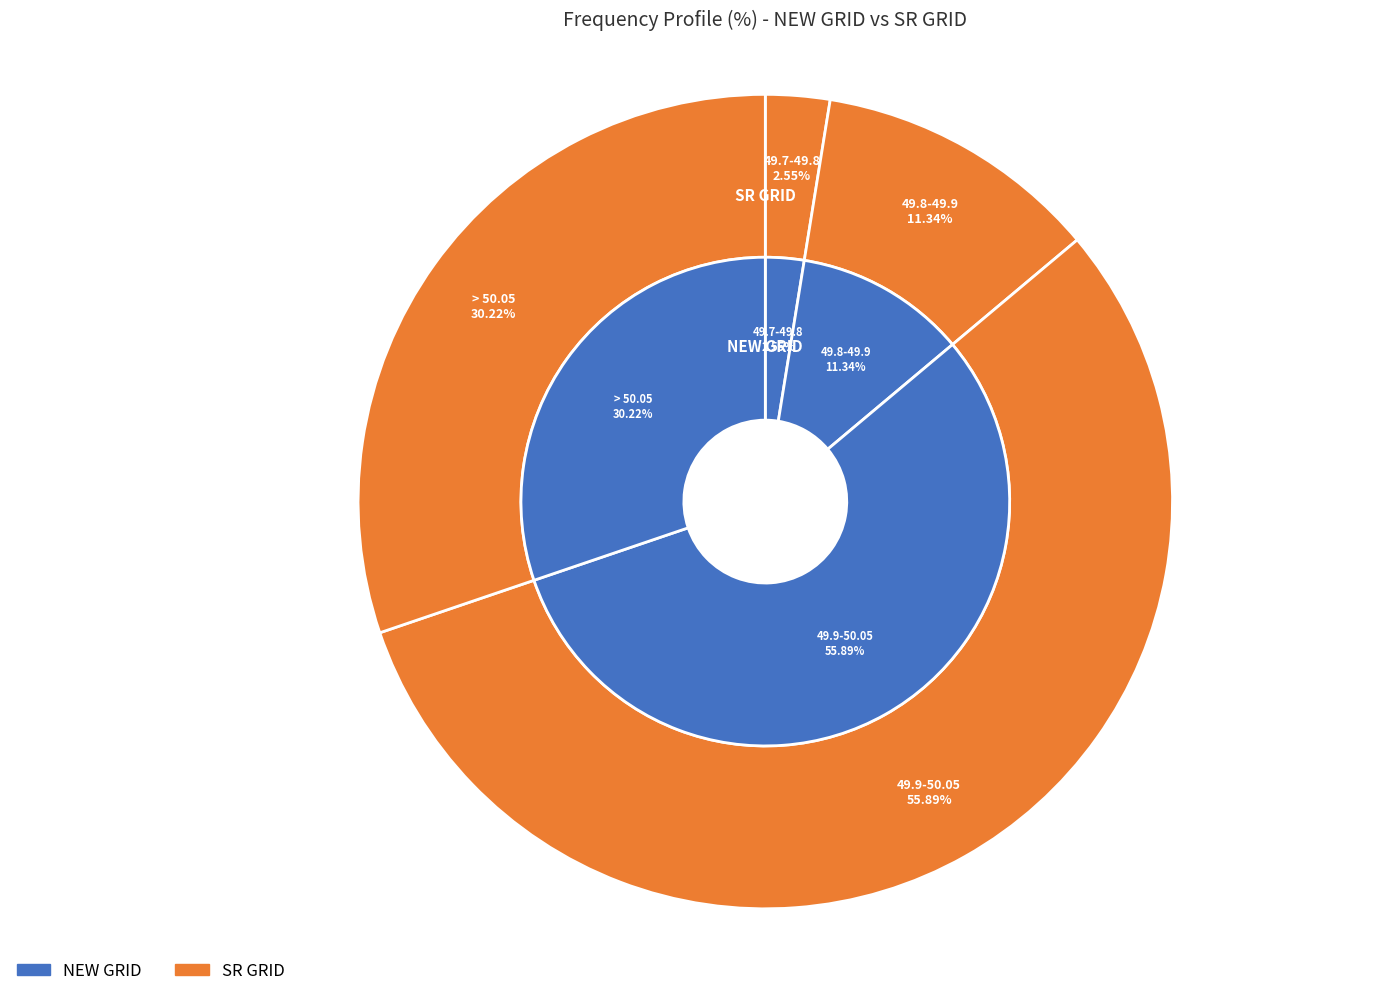

To the nearest percent, what percentage of the pie is 3?

11%